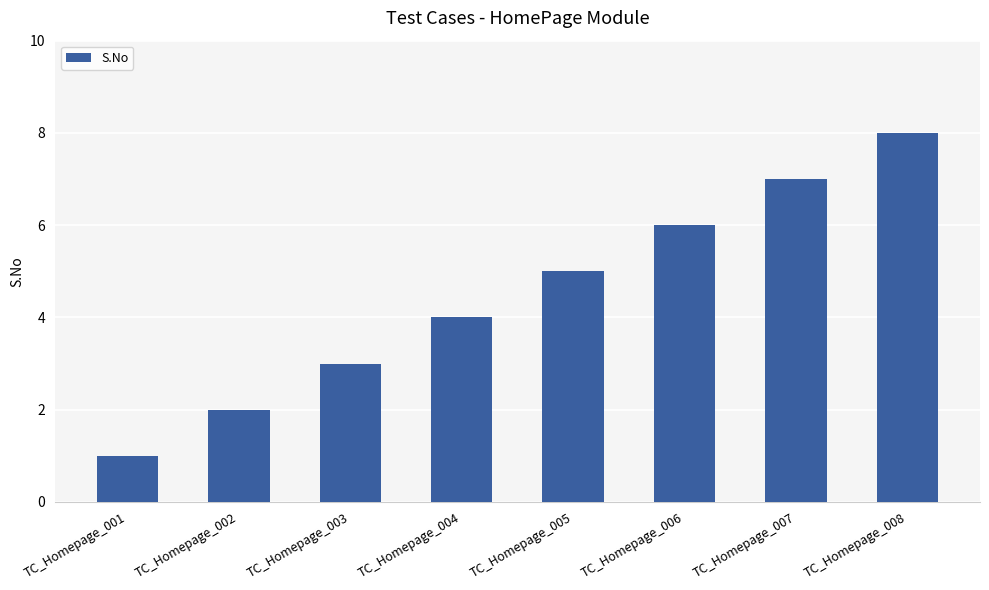

Reading left to right, what are all the values shown in this chart?

TC_Homepage_001=1	TC_Homepage_002=2	TC_Homepage_003=3	TC_Homepage_004=4	TC_Homepage_005=5	TC_Homepage_006=6	TC_Homepage_007=7	TC_Homepage_008=8